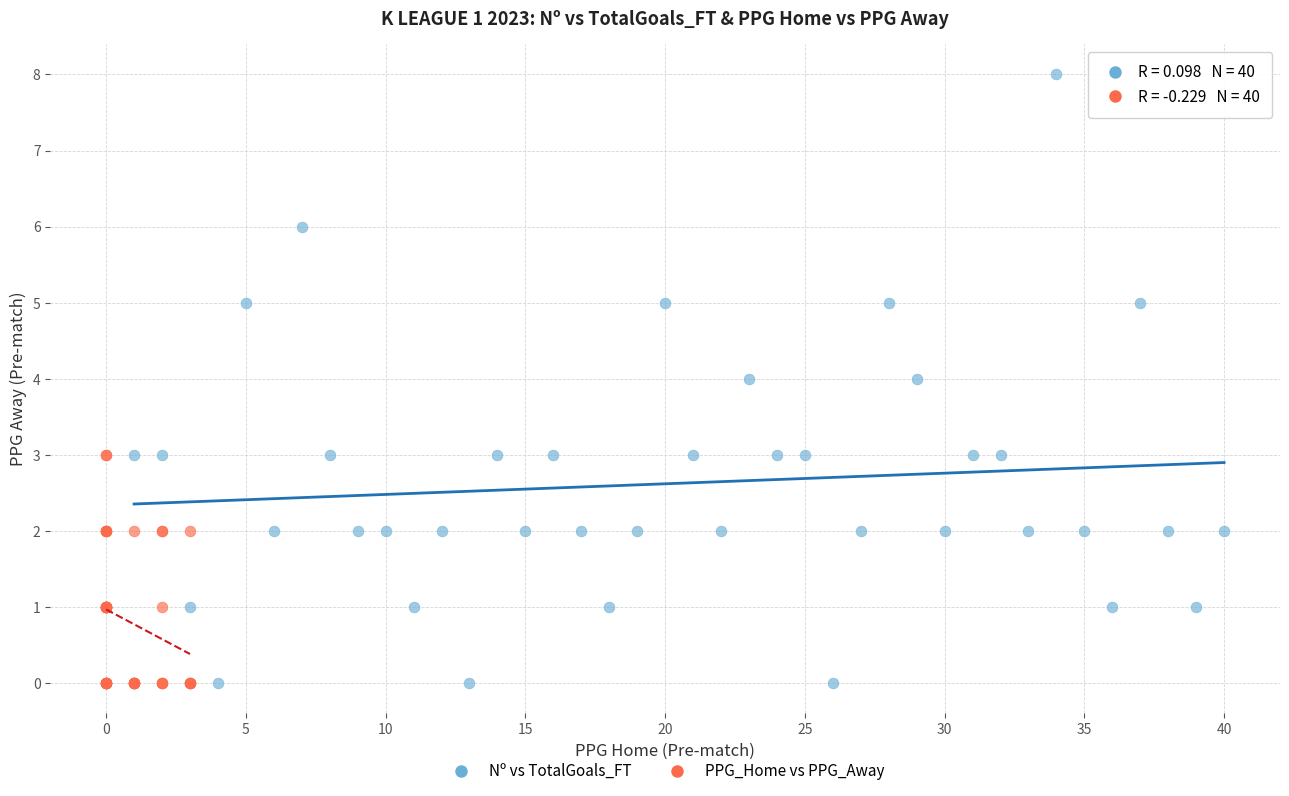

Which series contains the highest Y value?

Nº vs TotalGoals_FT